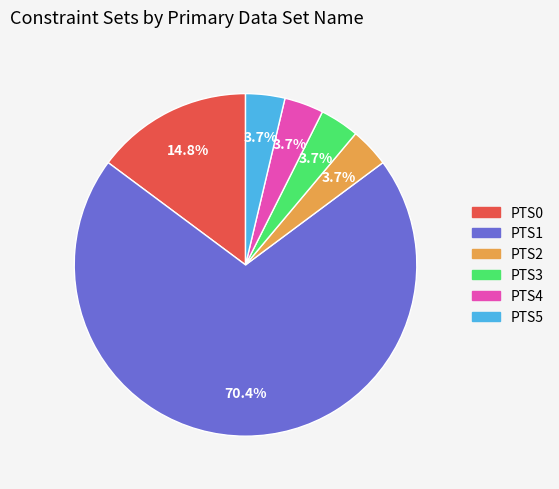

Is it true that PTS2 is 4% of the pie?

True